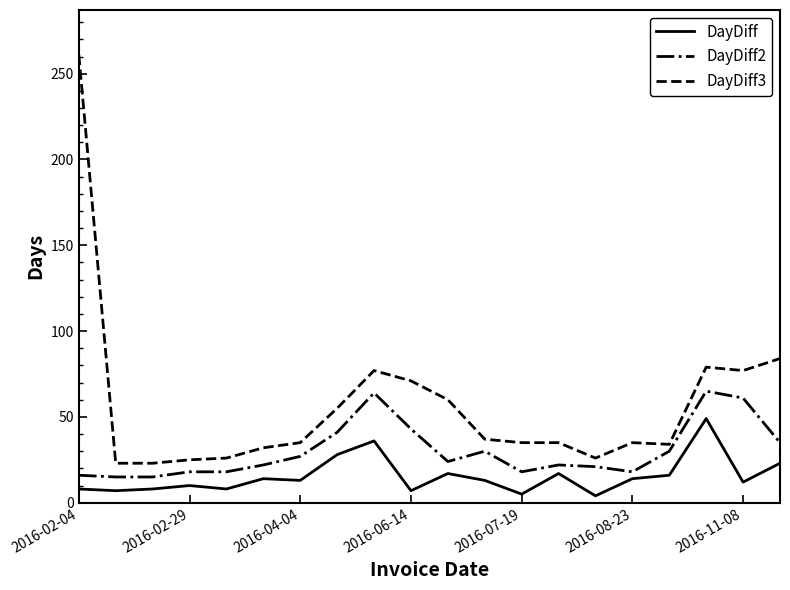

True or false: DayDiff and DayDiff3 cross at least once.

False